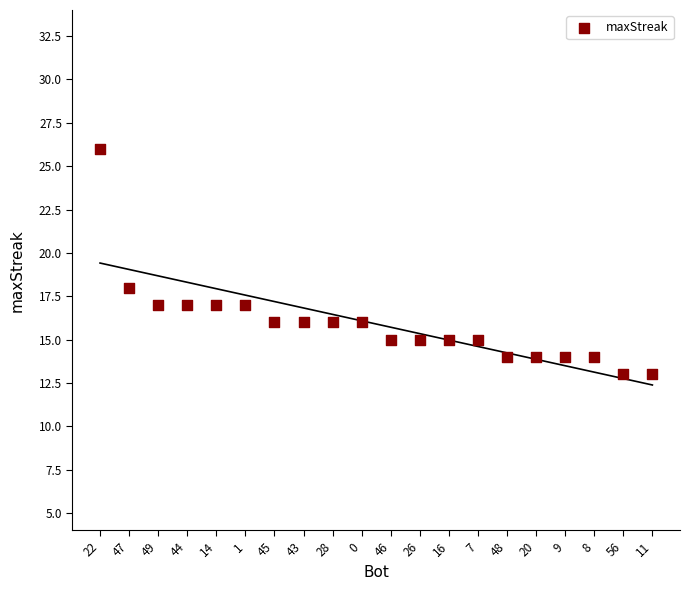

What Y value in the scatter plot is closest to 19?

18